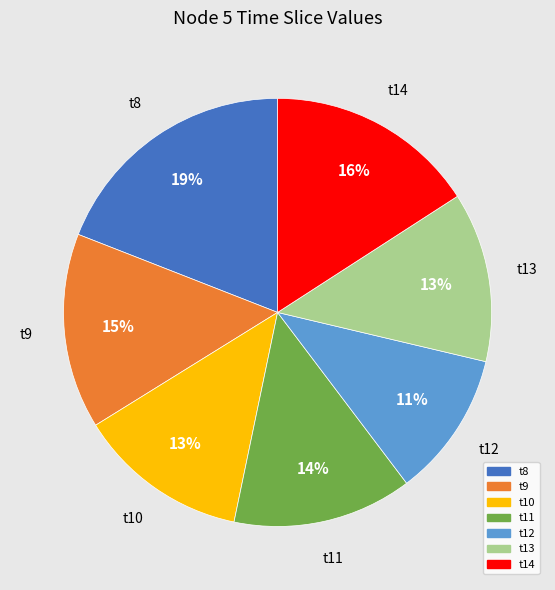

Is there any slice that represents more than half of the pie?

No